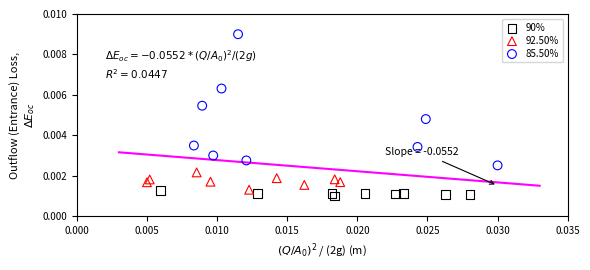

Which series has the largest Y range (max minus min)?

85.50%